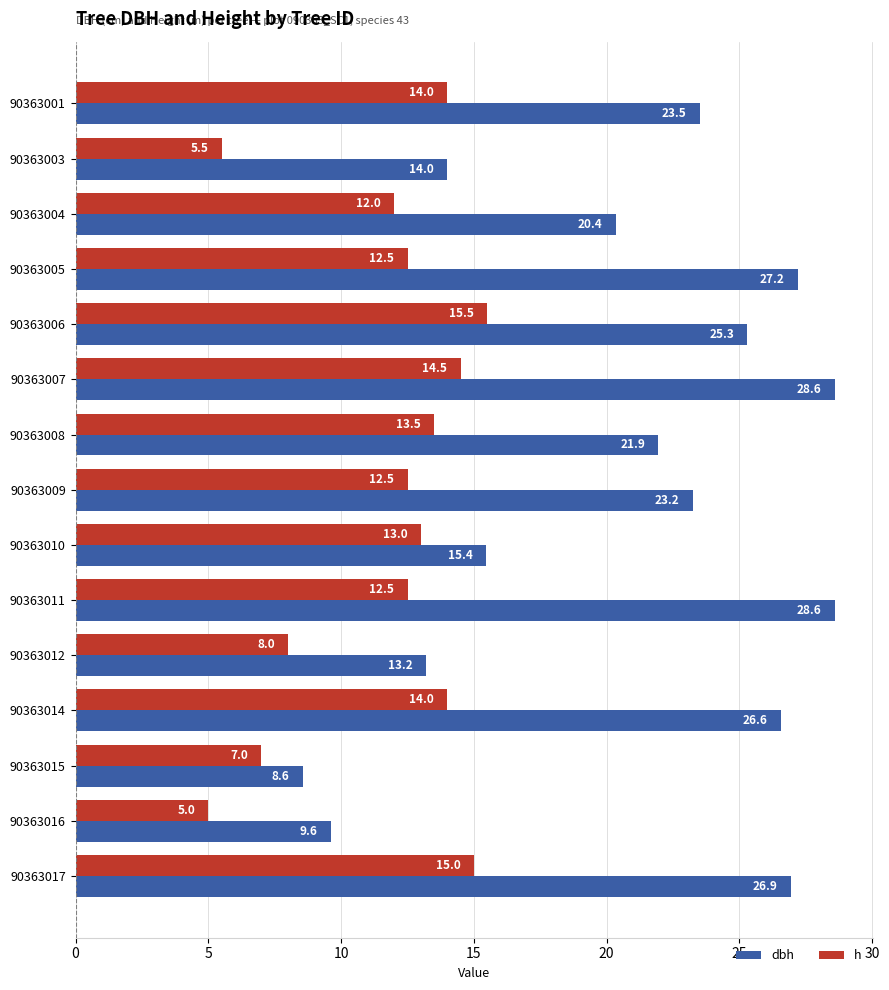

At which label does h reach its peak?

90363006